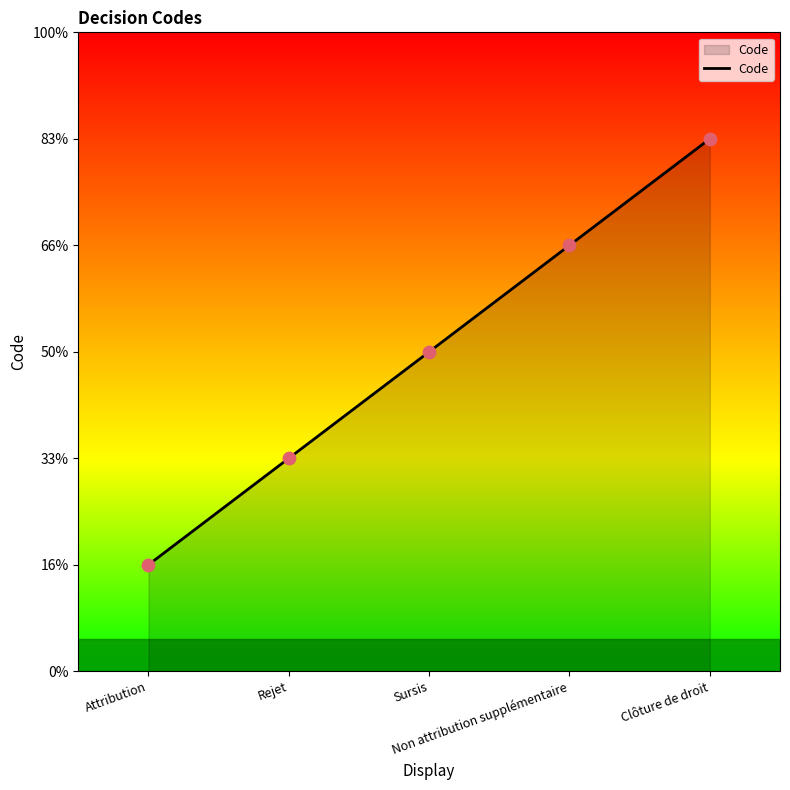

What is the ratio of the value at Non attribution supplémentaire to the value at Rejet?

2.0